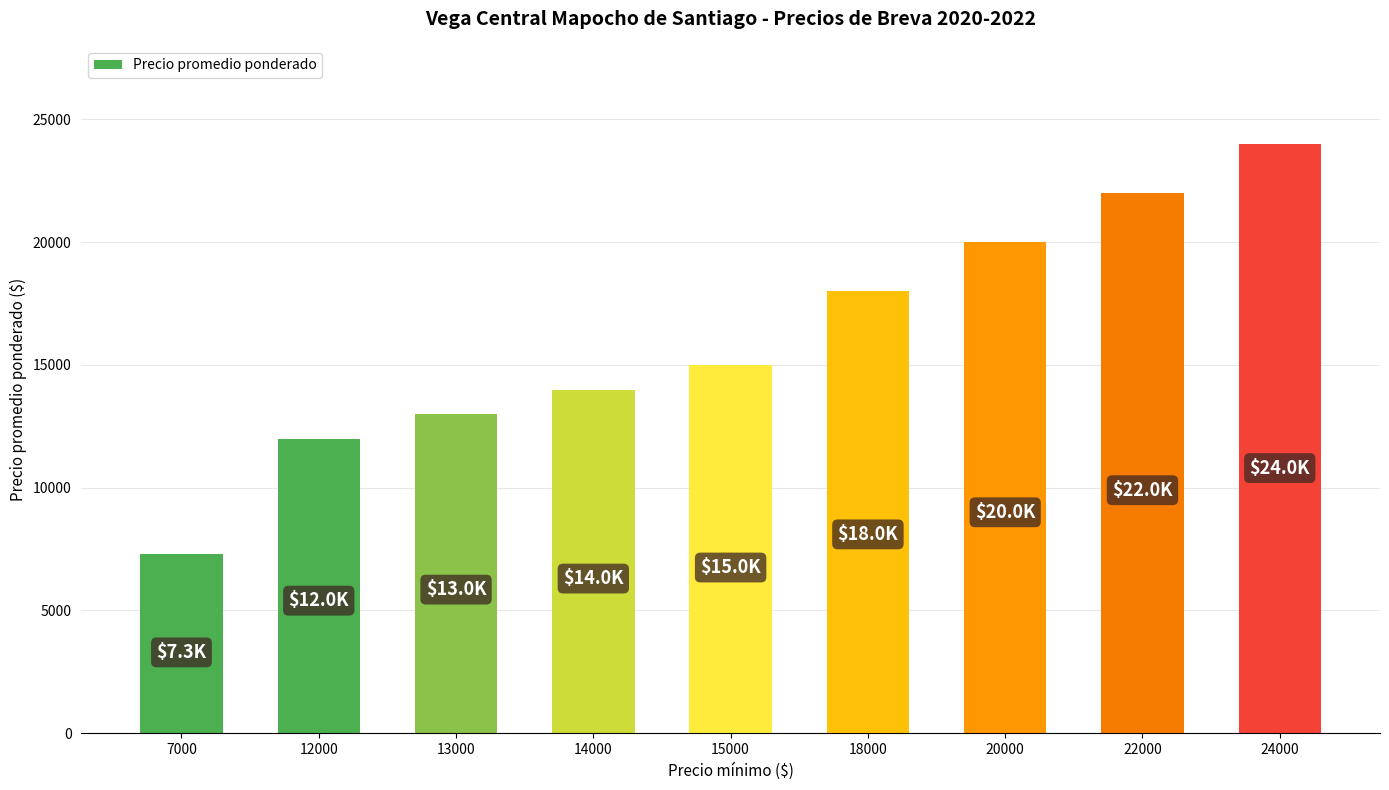

Does the chart contain stacked bars?

No